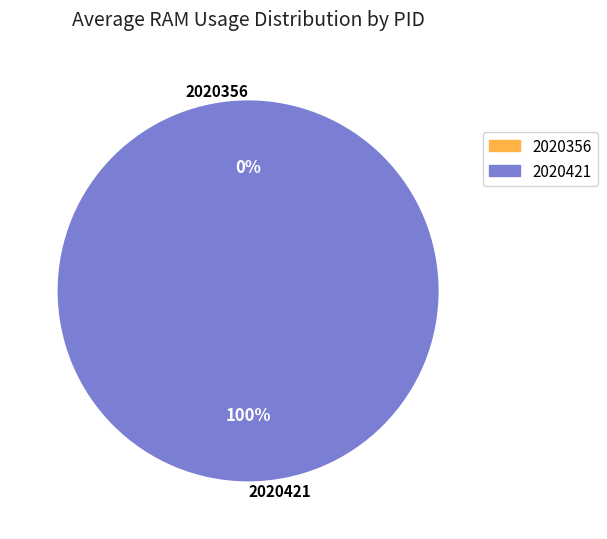

To the nearest percent, what percentage of the pie is 2020421?

100%